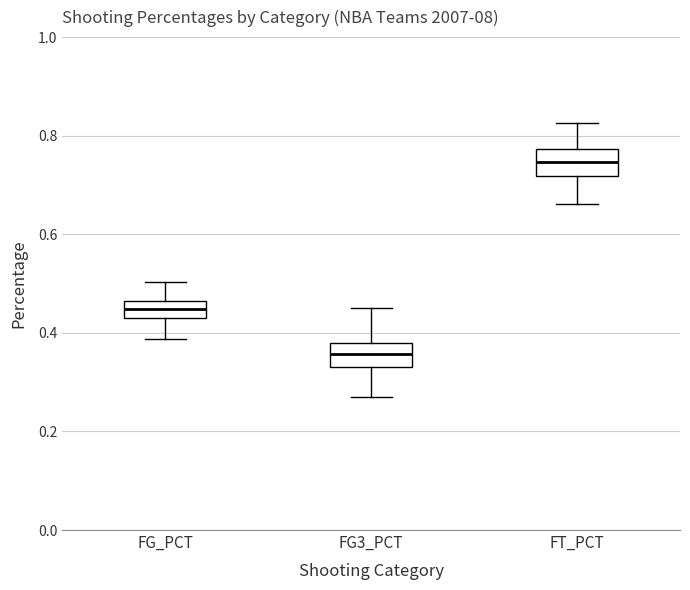

Which box has the highest median line?

FT_PCT